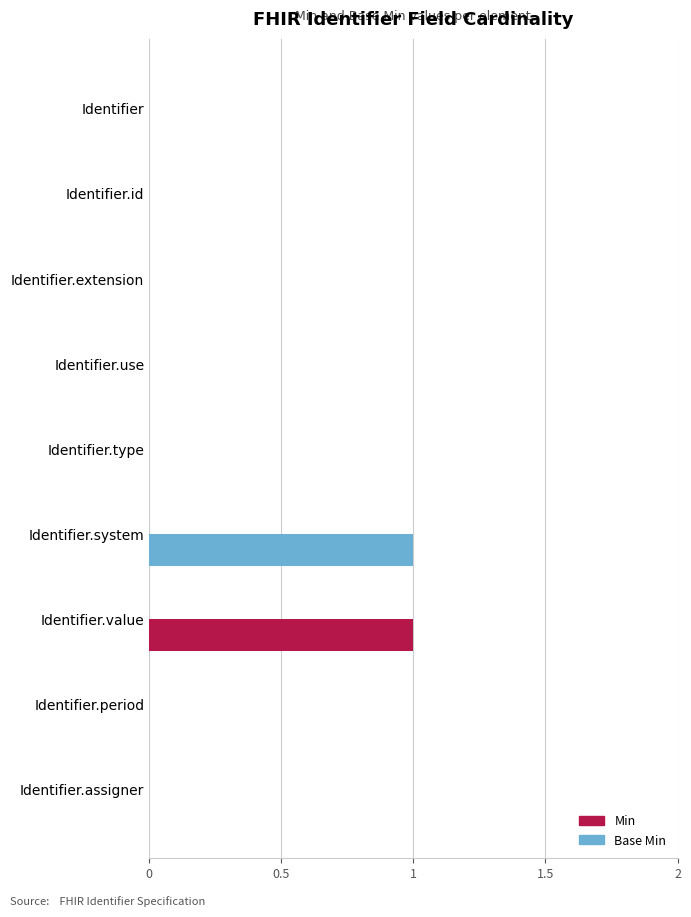

Count the number of categories in the chart.

9